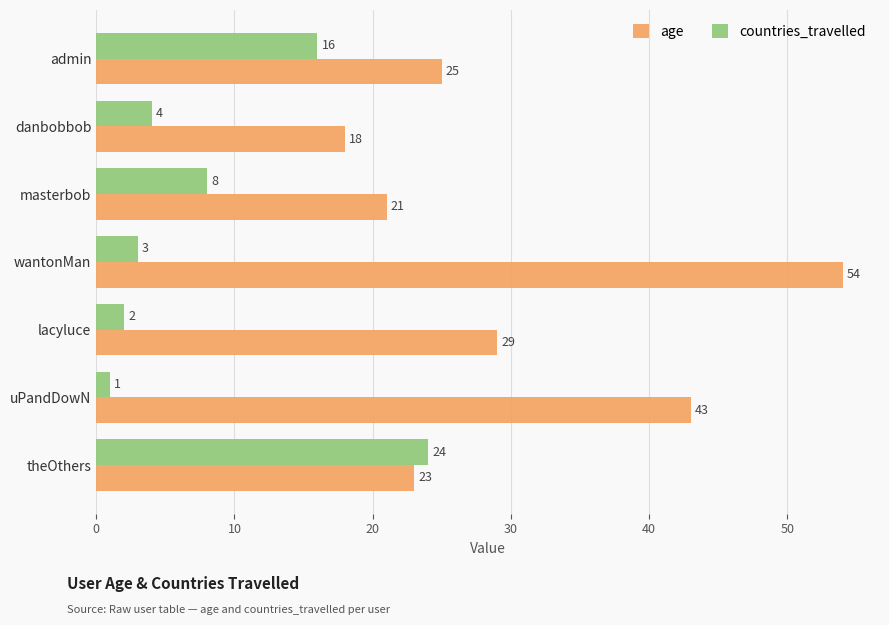

At which category does the chart reach its minimum across all series?

uPandDowN